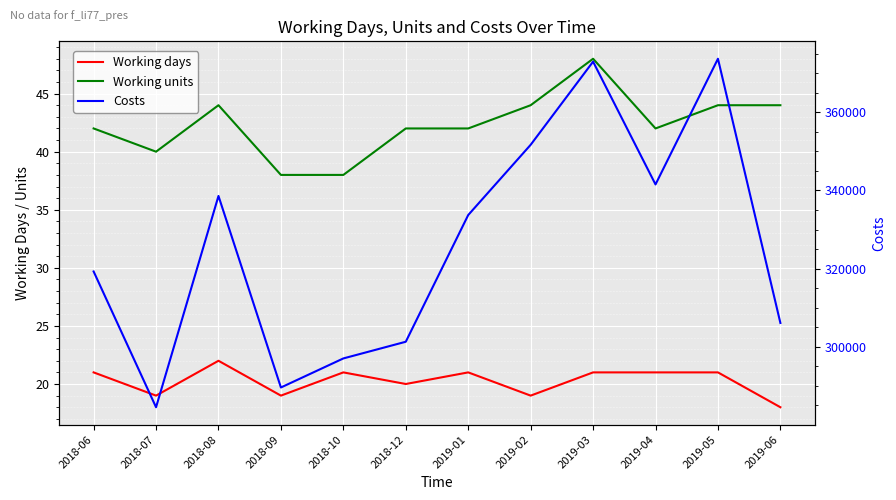

Reading left to right, what are all the values shown in this chart?

Working days: 21.0	19.0	22.0	19.0	21.0	20.0	21.0	19.0	21.0	21.0	21.0	18.0
Working units: 42.0	40.0	44.0	38.0	38.0	42.0	42.0	44.0	48.0	42.0	44.0	44.0
Costs: 319267.2	284515.0	338597.2	289570.1	297008.0	301280.0	333715.2	351693.3	372979.2	341544.0	373718.4	306089.1